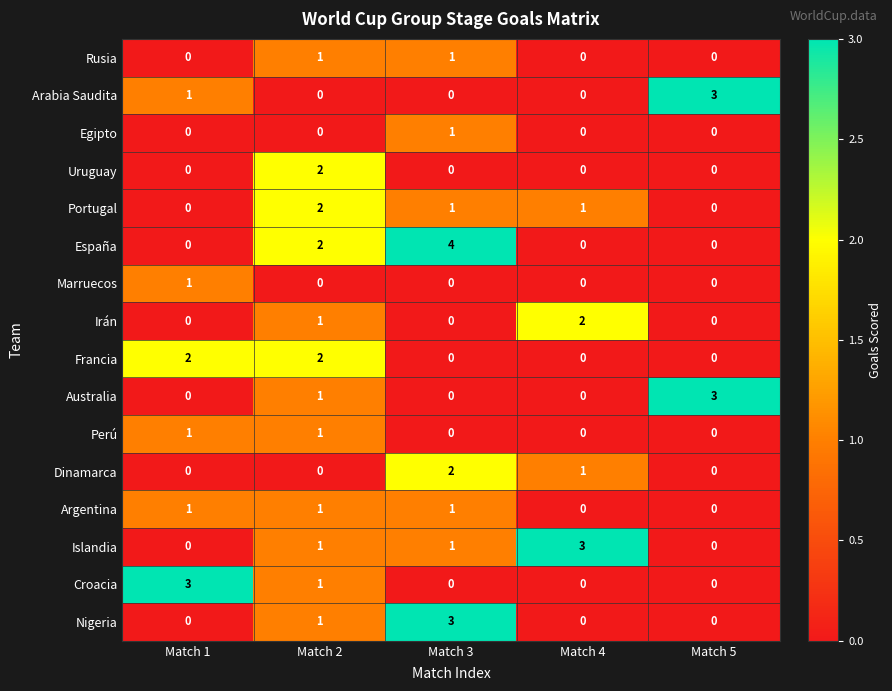

What is the difference between the maximum and minimum values in the Arabia Saudita series?

3